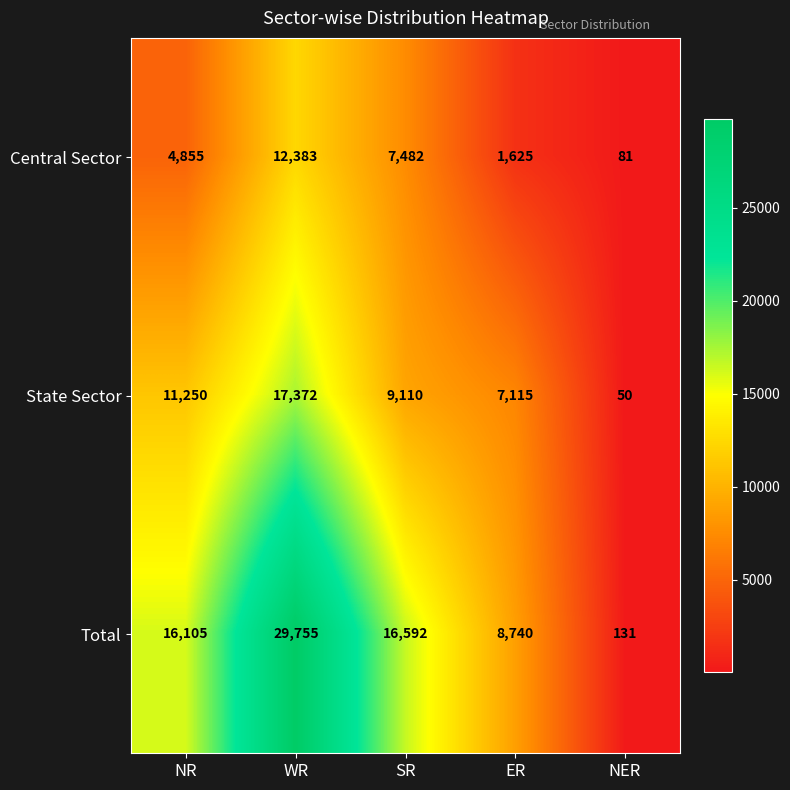

What is the difference between the maximum and minimum values in the Central Sector series?

12302